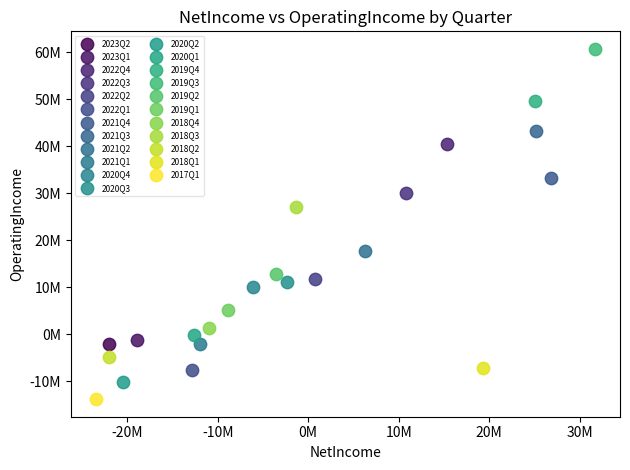

What are all the series names shown in the legend?

2023Q2, 2023Q1, 2022Q4, 2022Q3, 2022Q2, 2022Q1, 2021Q4, 2021Q3, 2021Q2, 2021Q1, 2020Q4, 2020Q3, 2020Q2, 2020Q1, 2019Q4, 2019Q3, 2019Q2, 2019Q1, 2018Q4, 2018Q3, 2018Q2, 2018Q1, 2017Q1